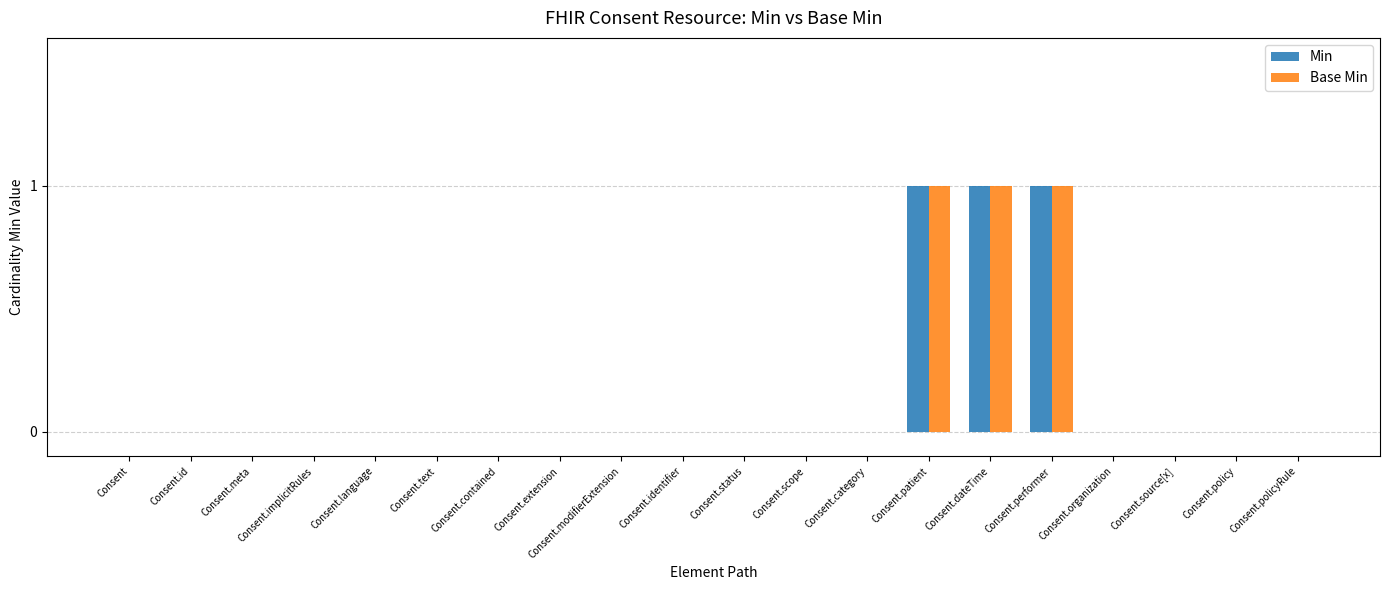

True or false: Min has a value of 0 at Consent.

True